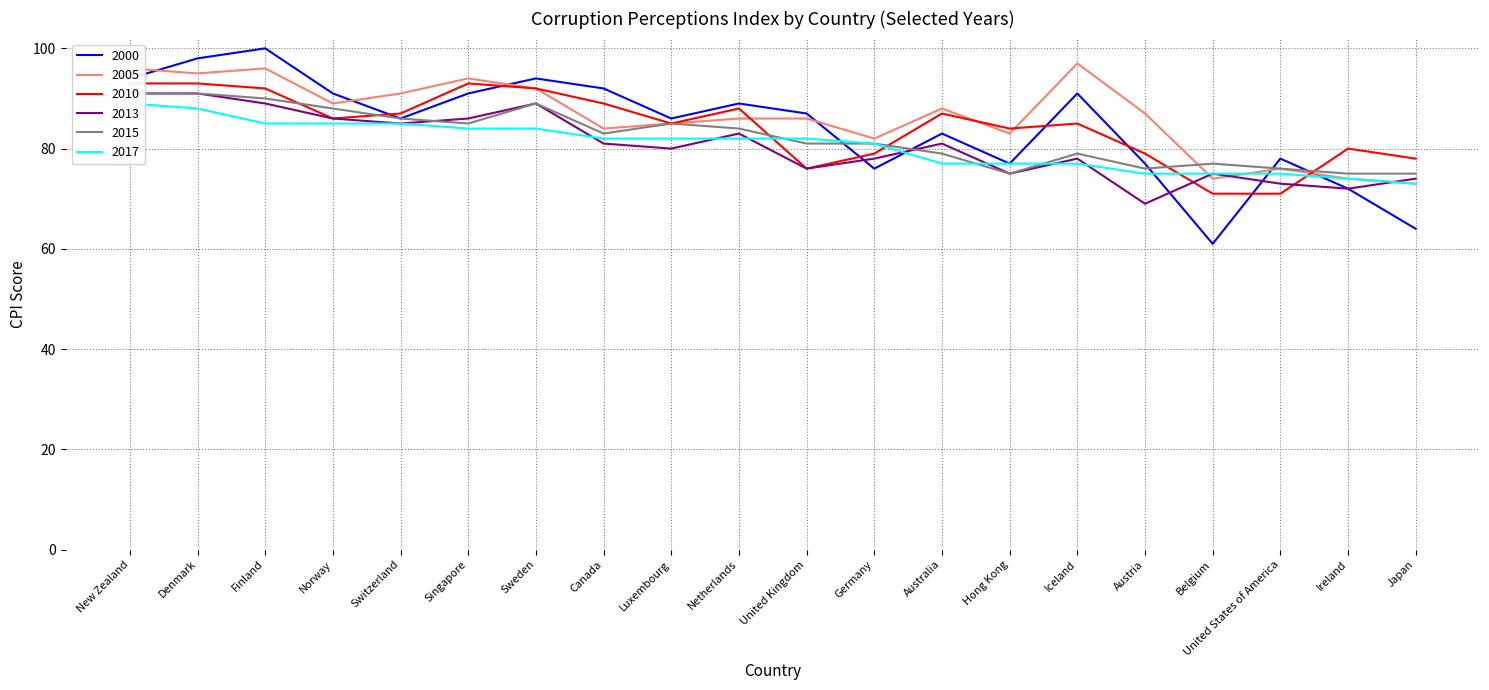

What is the difference between the highest and lowest values at United States of America?

7